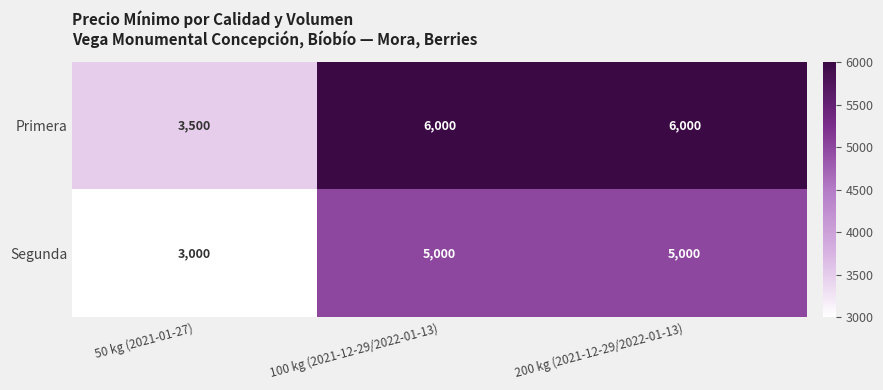

Read the Primera value at 100 kg (2021-12-29/2022-01-13).

6000